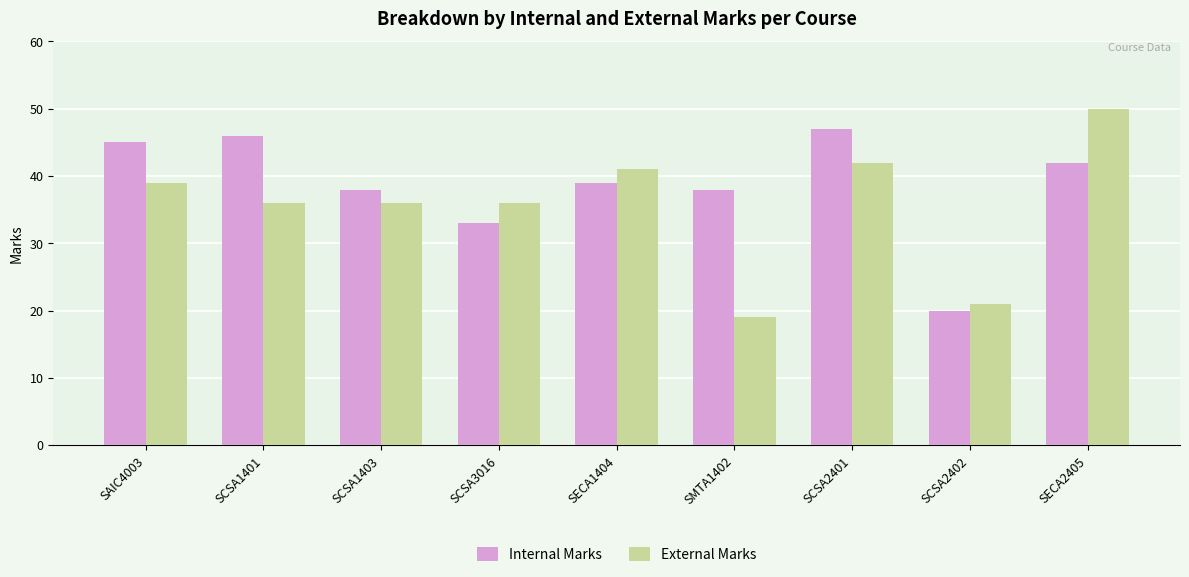

True or false: Internal Marks has a value of 65 at SAIC4003.

False